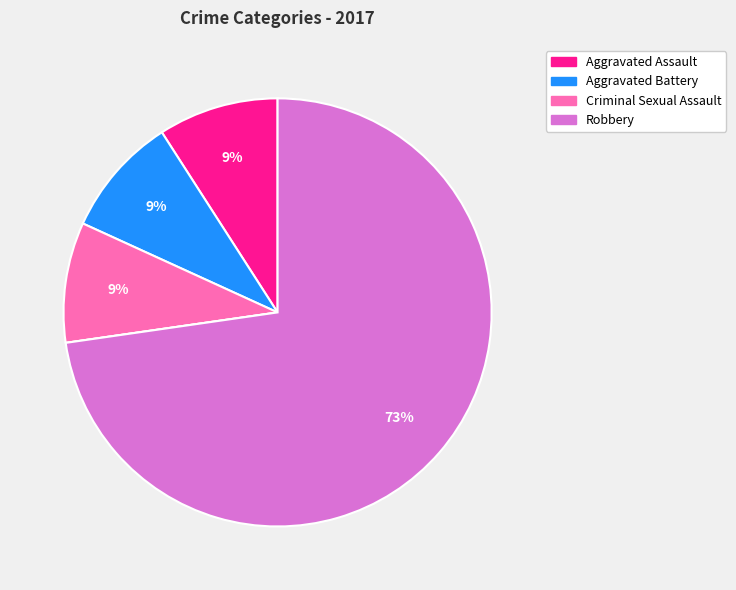

Is there any slice that represents more than half of the pie?

Yes